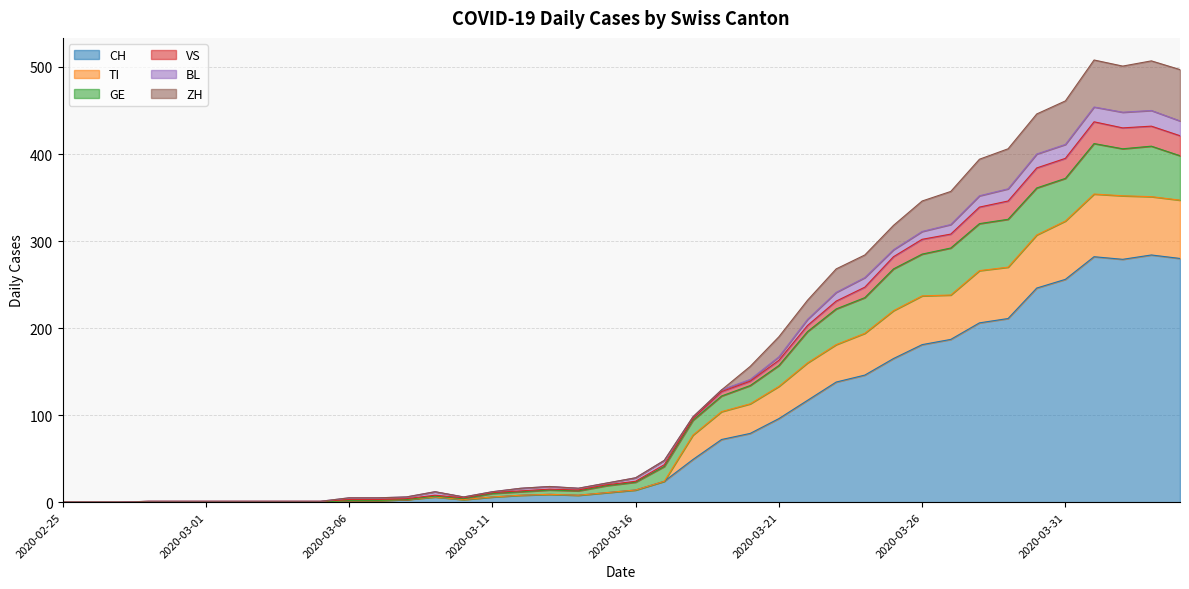

The value of GE at 2020-03-14 is 14. True or false?

True